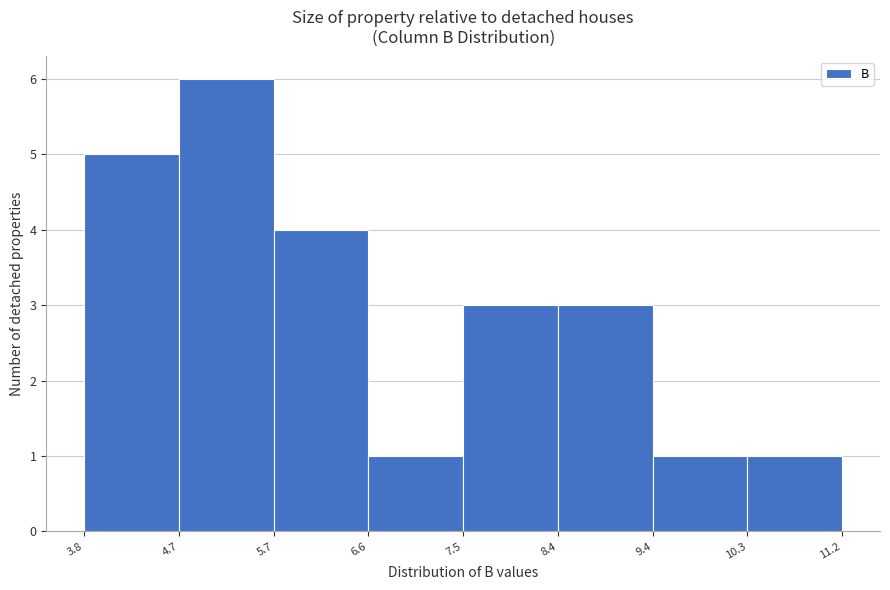

Reading left to right, list every bar in this chart as the range it spans on the x-axis followed by its height. The values are not printed on the chart, so give them approximately, as read against the axis.

3.8 to 4.7: 5
4.7 to 5.7: 6
5.7 to 6.6: 4
6.6 to 7.5: 1
7.5 to 8.4: 3
8.4 to 9.4: 3
9.4 to 10.3: 1
10.3 to 11.2: 1